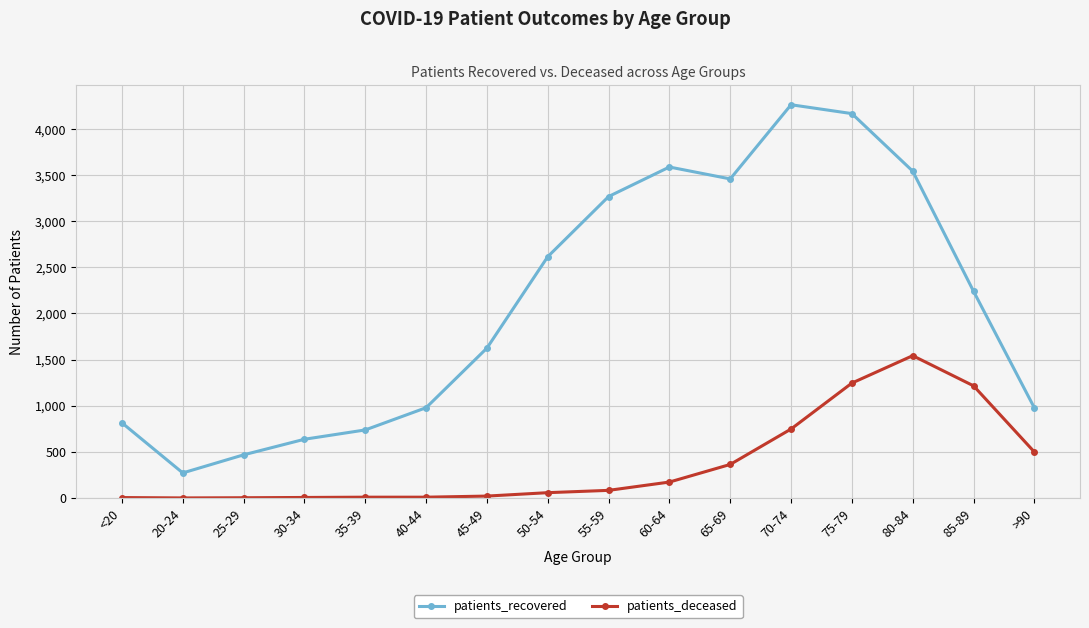

How many distinct data groups are displayed?

2